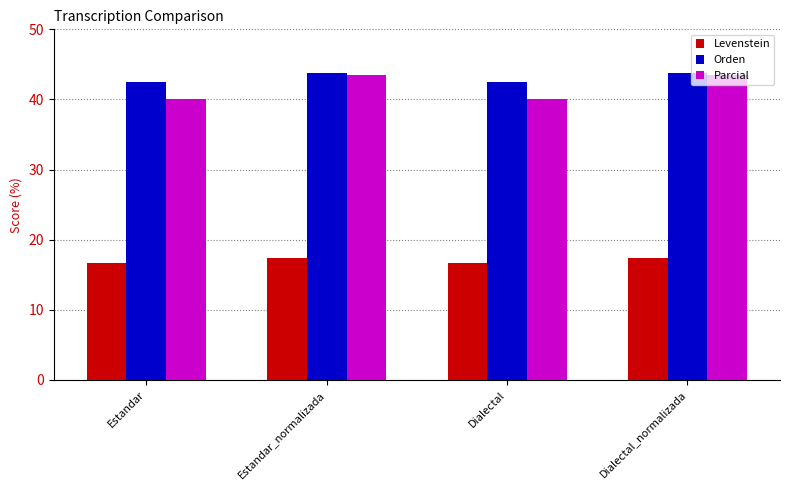

What is the difference between the highest and lowest values at Dialectal?

25.8